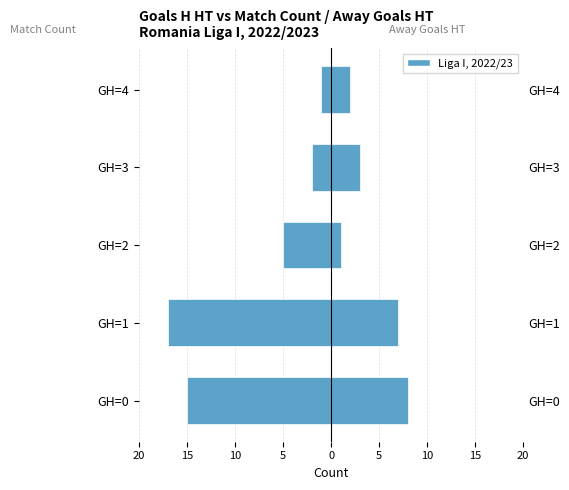

Reading right to left, list all the values displayed in this chart.

Match Count: -1	-2	-5	-17	-15
Away Goals HT: 2	3	1	7	8